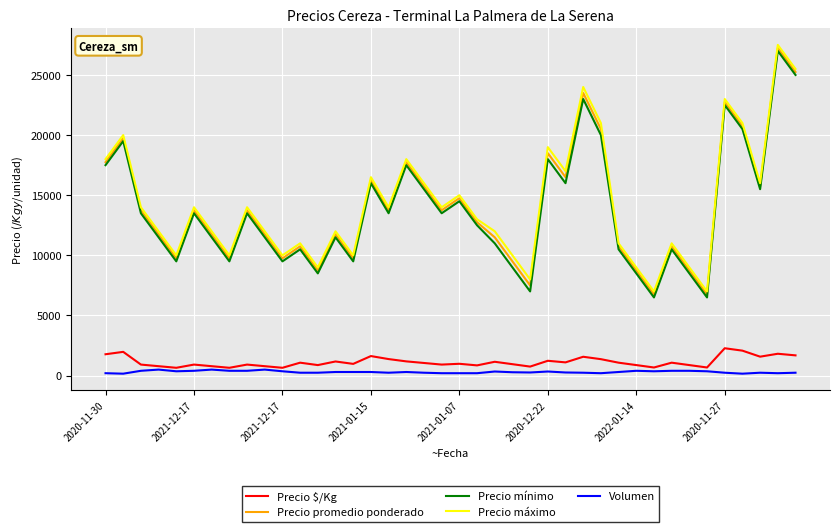

What is the greatest value displayed?

27500